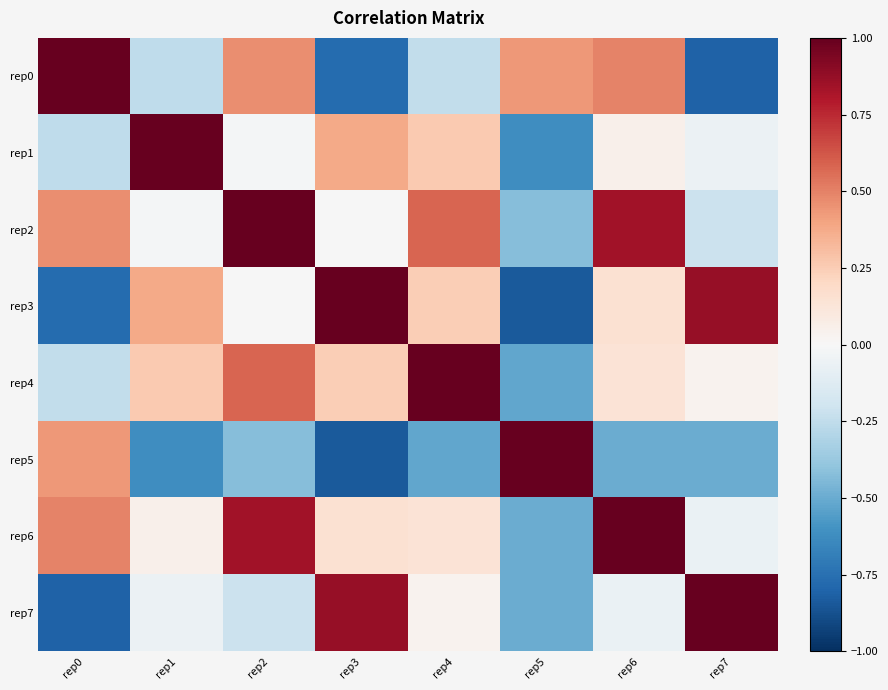

Reading left to right, transcribe all the data shown in this chart.

rep0: rep0=1.0	rep1=-0.3	rep2=0.5	rep3=-0.8	rep4=-0.2	rep5=0.4	rep6=0.5	rep7=-0.8
rep1: rep0=-0.3	rep1=1.0	rep2=-0.0	rep3=0.4	rep4=0.3	rep5=-0.6	rep6=0.1	rep7=-0.1
rep2: rep0=0.5	rep1=-0.0	rep2=1.0	rep3=-0.0	rep4=0.6	rep5=-0.4	rep6=0.8	rep7=-0.2
rep3: rep0=-0.8	rep1=0.4	rep2=-0.0	rep3=1.0	rep4=0.2	rep5=-0.8	rep6=0.2	rep7=0.9
rep4: rep0=-0.2	rep1=0.3	rep2=0.6	rep3=0.2	rep4=1.0	rep5=-0.5	rep6=0.1	rep7=0.0
rep5: rep0=0.4	rep1=-0.6	rep2=-0.4	rep3=-0.8	rep4=-0.5	rep5=1.0	rep6=-0.5	rep7=-0.5
rep6: rep0=0.5	rep1=0.1	rep2=0.8	rep3=0.2	rep4=0.1	rep5=-0.5	rep6=1.0	rep7=-0.1
rep7: rep0=-0.8	rep1=-0.1	rep2=-0.2	rep3=0.9	rep4=0.0	rep5=-0.5	rep6=-0.1	rep7=1.0